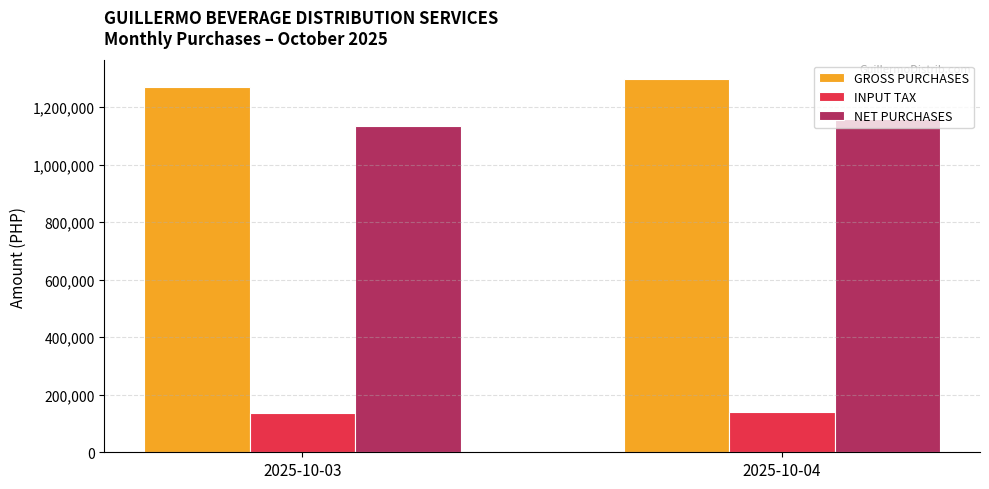

Which series has the largest total across all categories?

GROSS PURCHASES